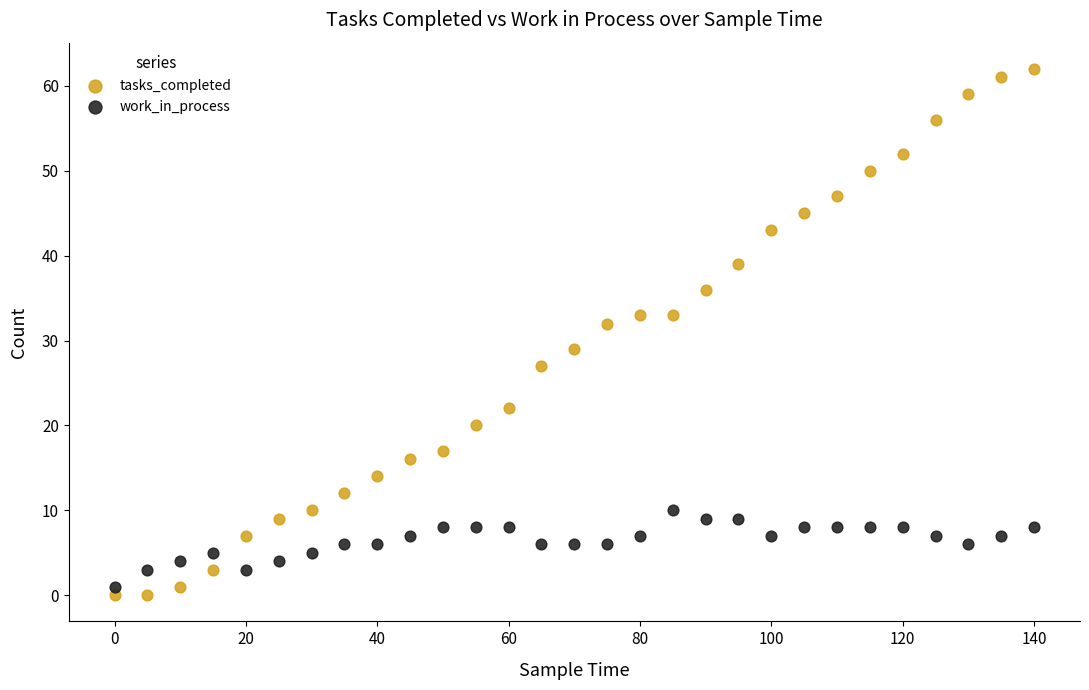

What is the X range (max minus min) for the scatter plot?

140